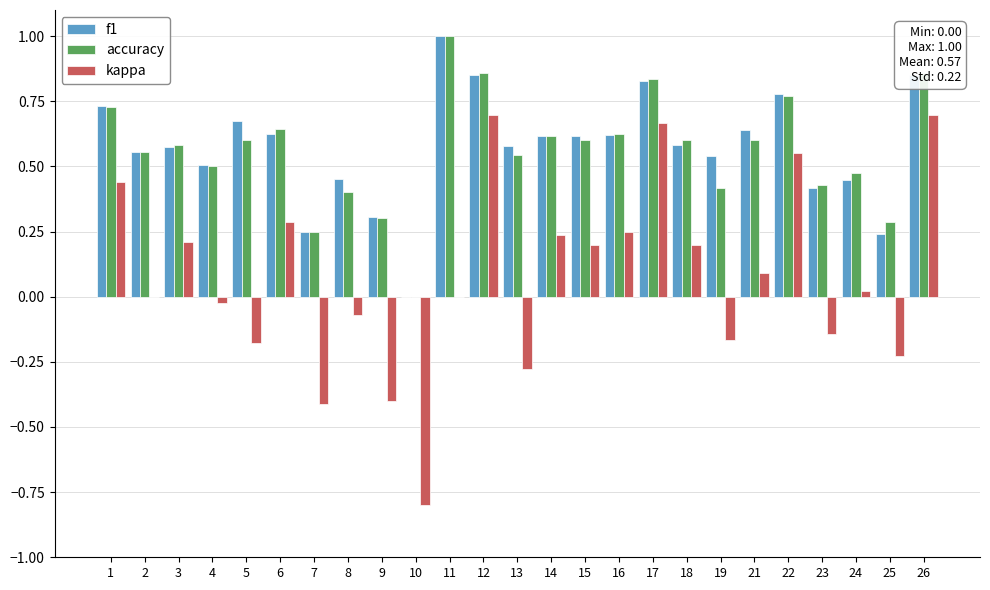

What is the highest value of the accuracy series?

1.0